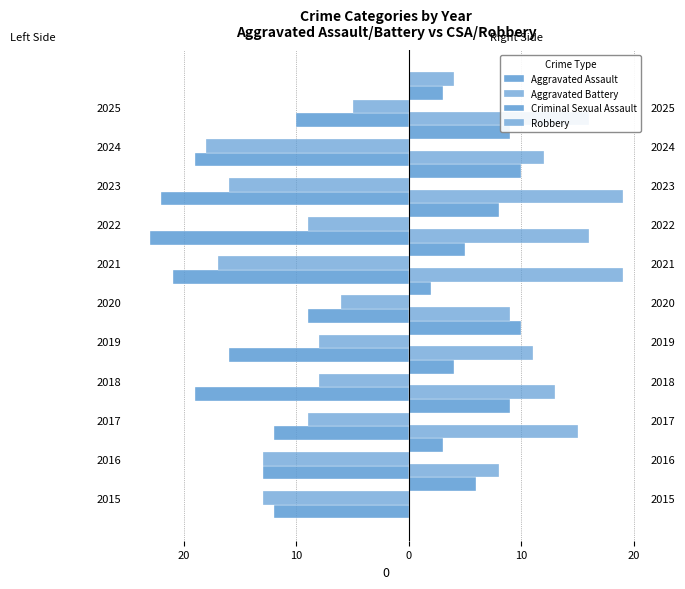

What is the lowest value of the Aggravated Battery series?

-18